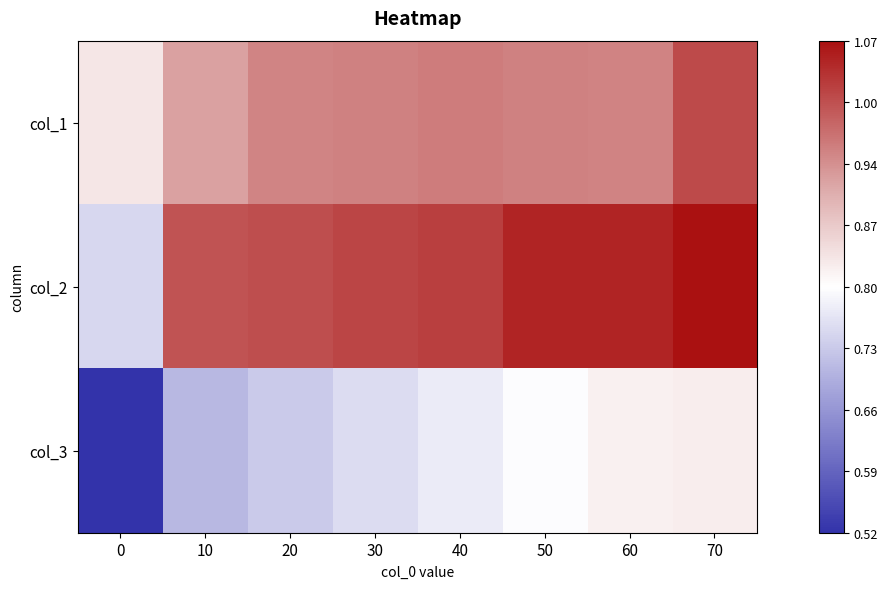

Reading left to right, list all the values displayed in this chart.

col_1: 0=0.8	10=0.9	20=0.9	30=1.0	40=1.0	50=1.0	60=0.9	70=1.0
col_2: 0=0.7	10=1.0	20=1.0	30=1.0	40=1.0	50=1.1	60=1.1	70=1.1
col_3: 0=0.5	10=0.7	20=0.7	30=0.8	40=0.8	50=0.8	60=0.8	70=0.8